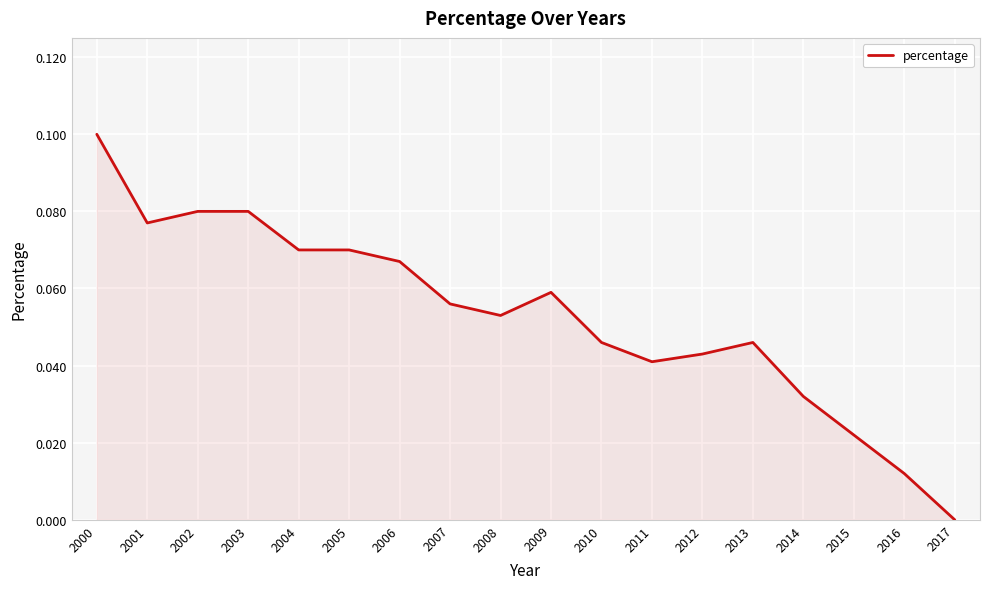

The value at 2002 is 0.0. True or false?

False